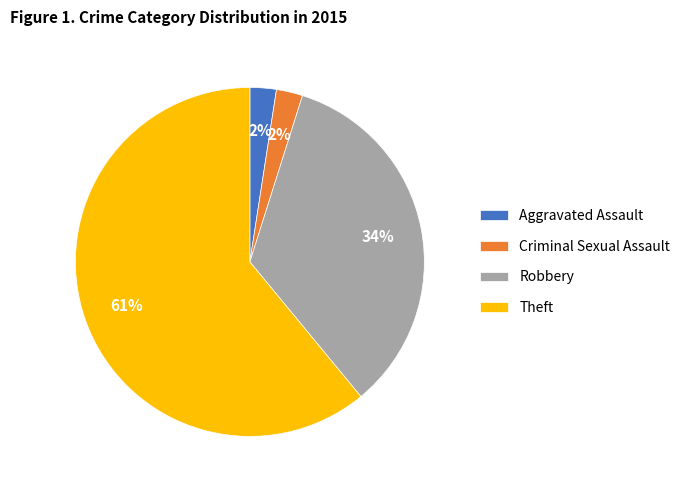

Is there a majority slice in this chart?

Yes